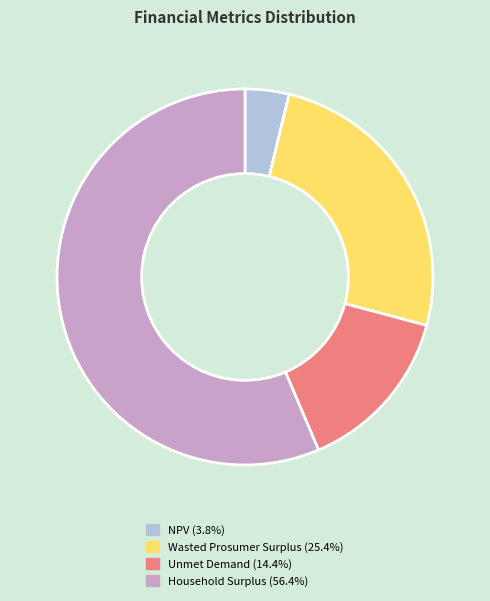

Which slice is the largest?

Household Surplus